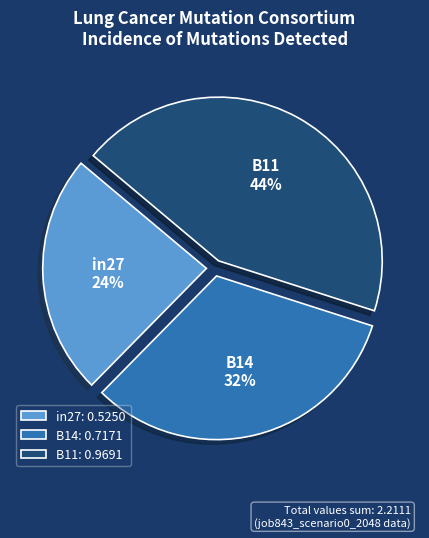

Is the sum of B14 and B11 greater than half?

Yes